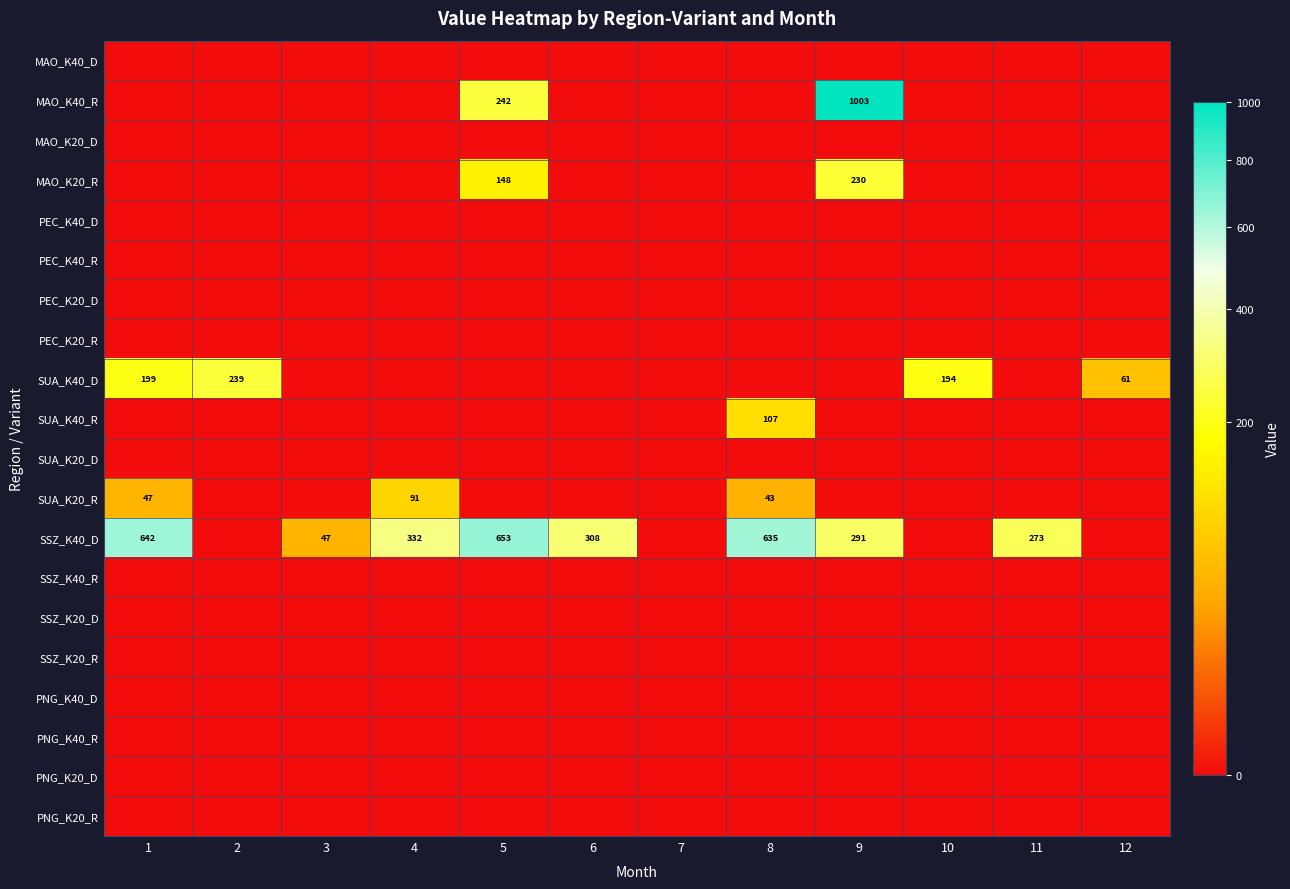

At how many categories does at least one series exceed 671?

1